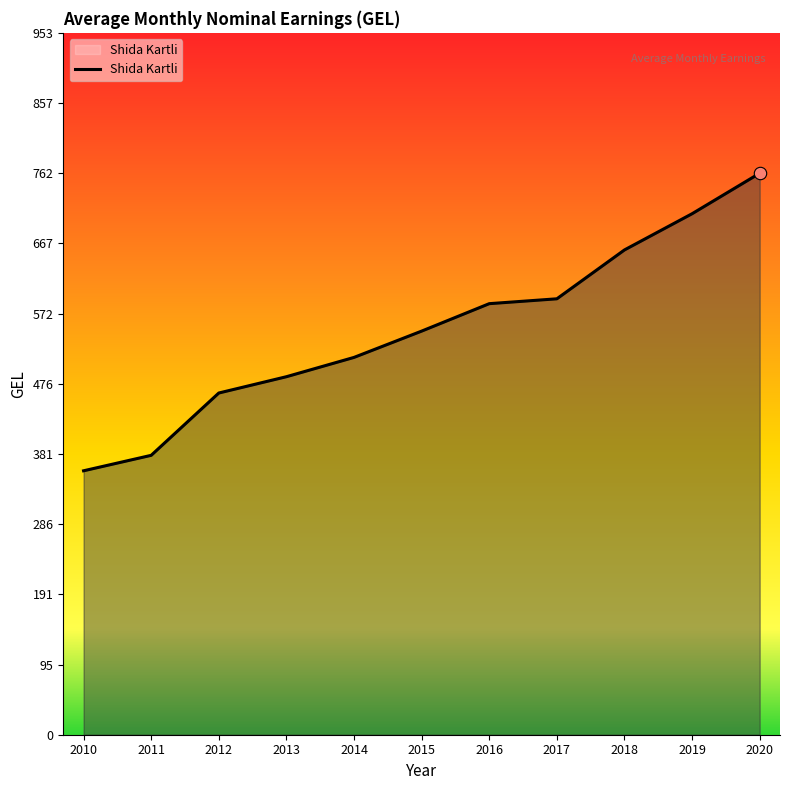

Which has a higher value, 2011 or 2010?

2011